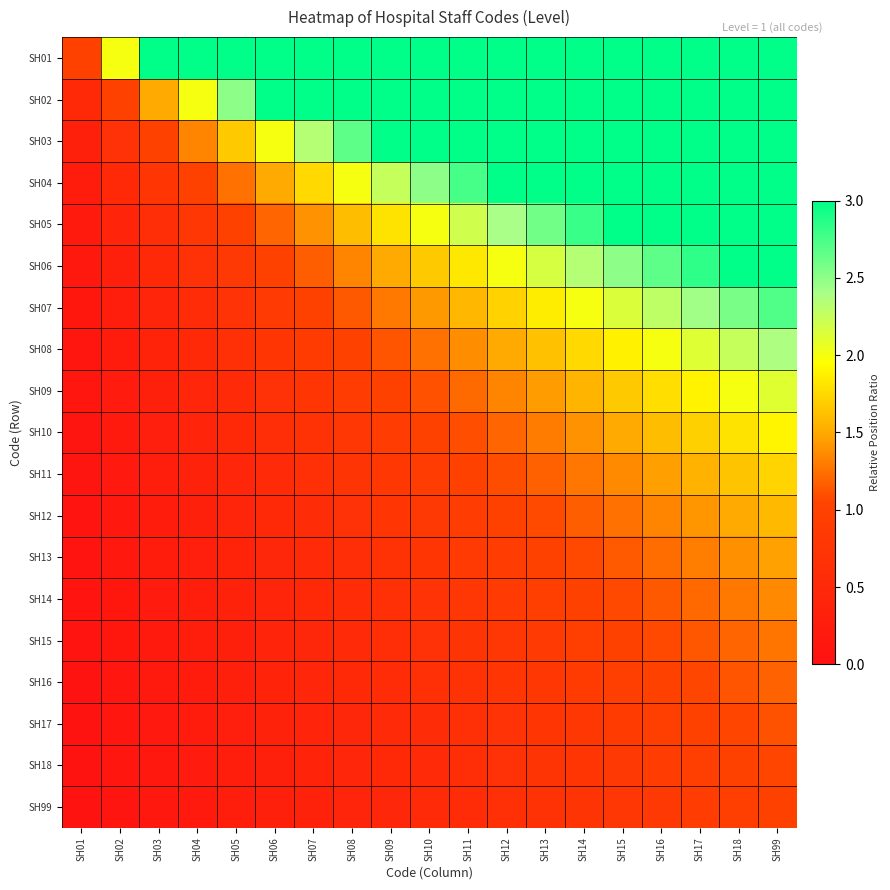

Which series has the largest total across all categories?

SH01